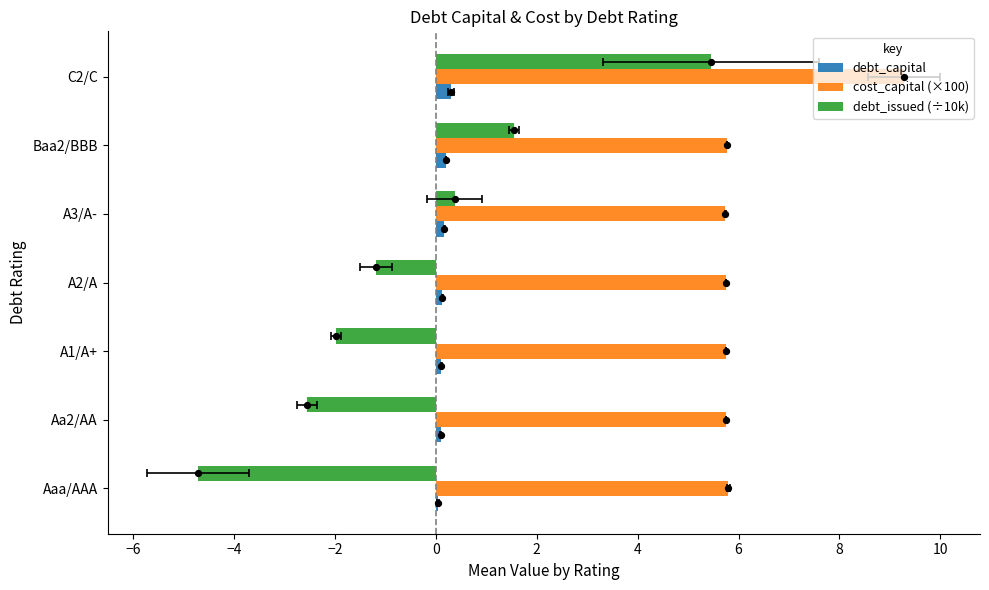

Which series reaches the minimum Y coordinate?

debt_issued (÷10k)